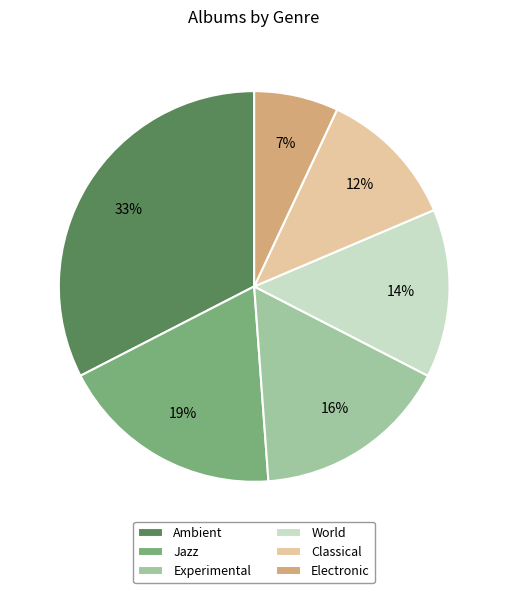

Between Electronic and Jazz, which is larger?

Jazz